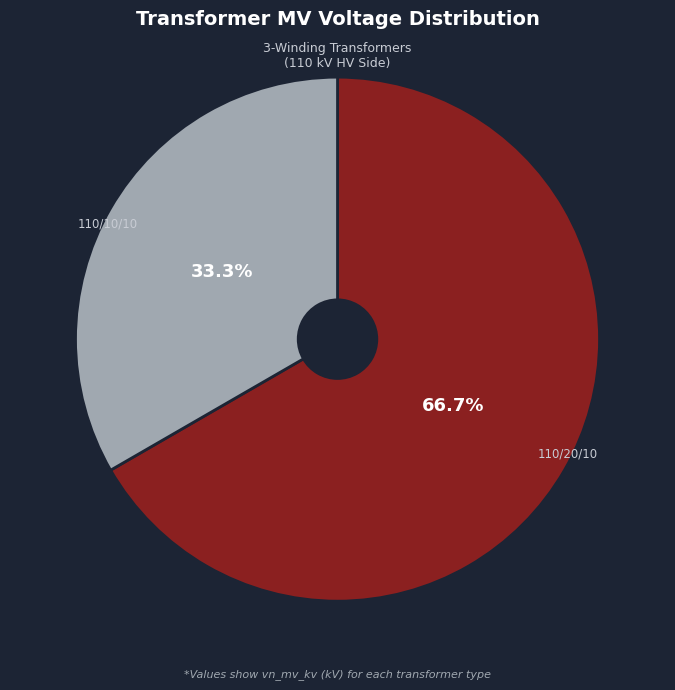

Does any single category account for the majority?

Yes